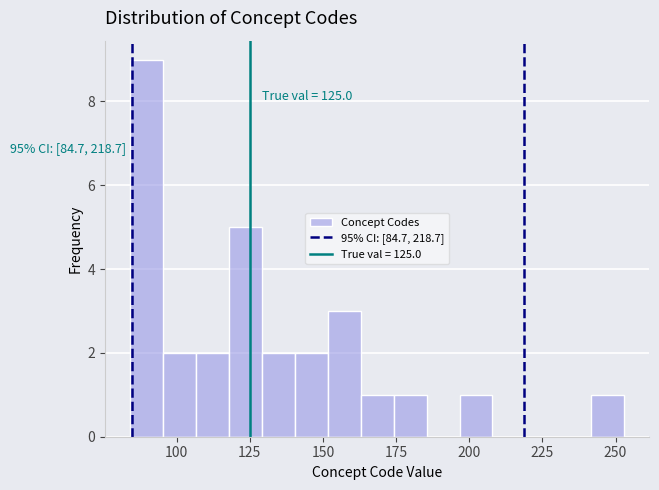

Around what value on the x-axis is the tallest bar? Give the approximate position of its centre, as read against the axis.

90